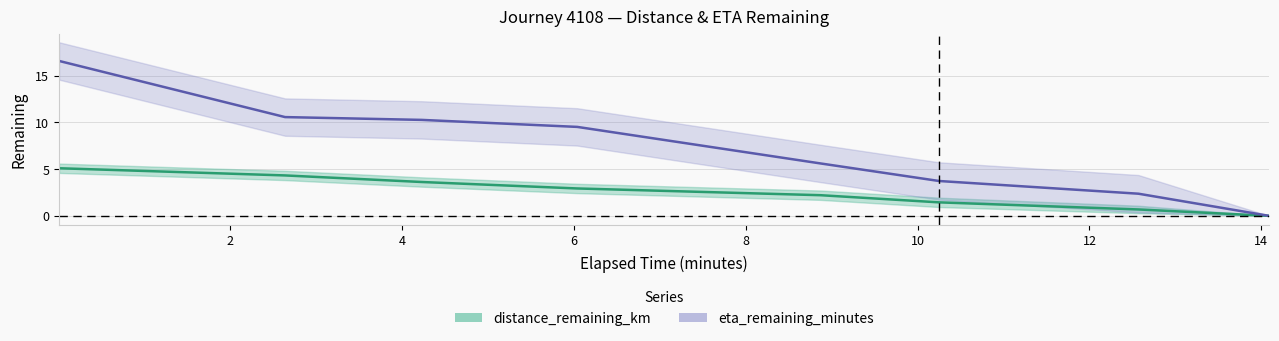

List the series in order of their overall mean, highest first.

eta_remaining_minutes, distance_remaining_km